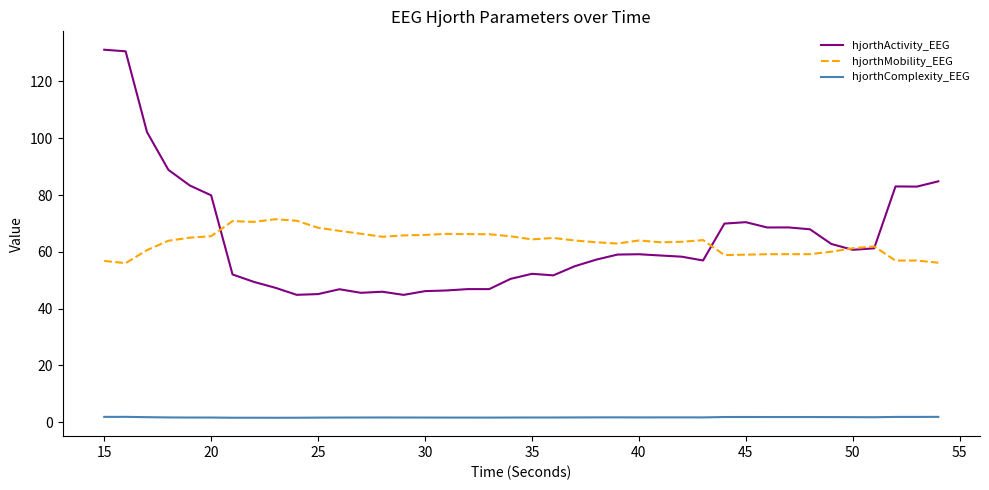

List the series in order of their peak value, highest first.

hjorthActivity_EEG, hjorthMobility_EEG, hjorthComplexity_EEG